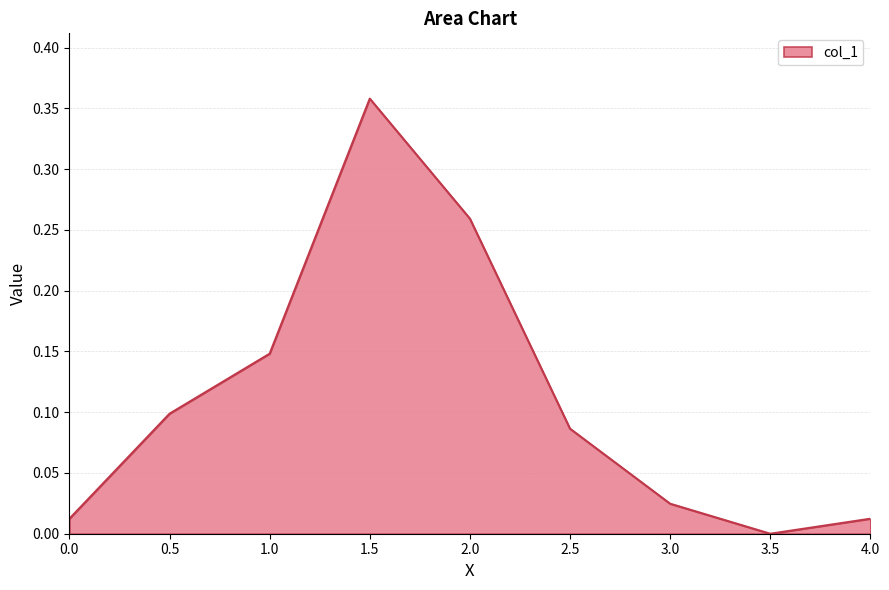

At which category does the chart reach its peak across all series?

1.5